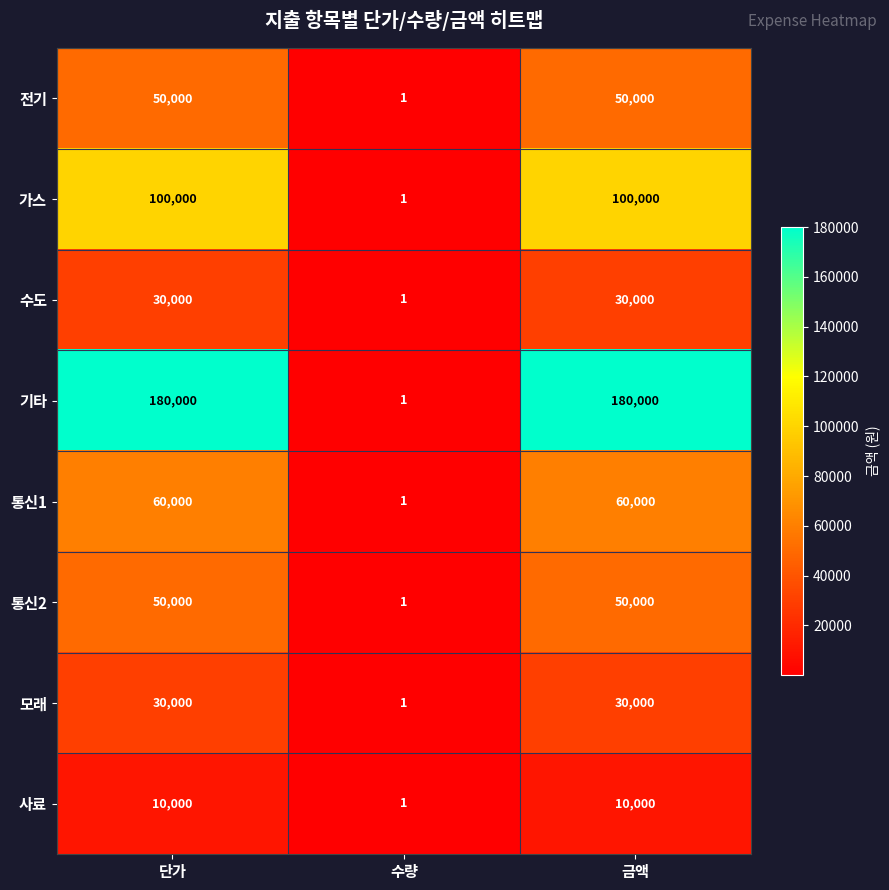

Which category has the lowest value across all series?

수량